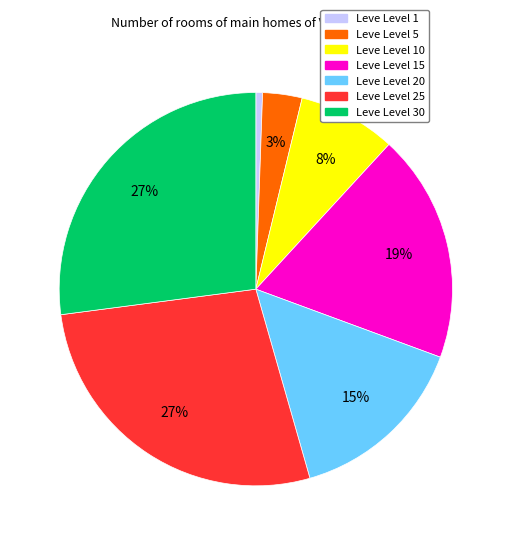

Is there a majority slice in this chart?

No